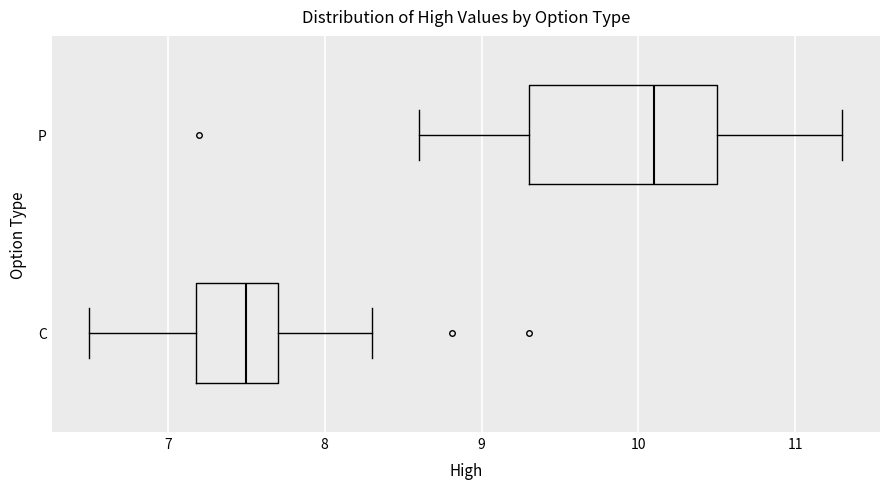

Which box's median line is the furthest to the right?

P